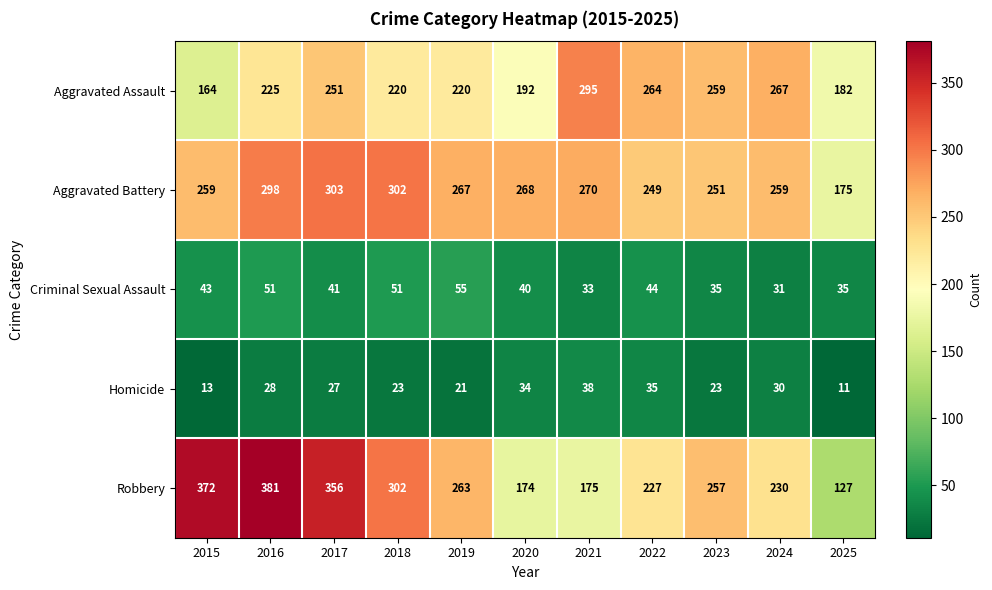

What is the maximum value shown in the chart?

381